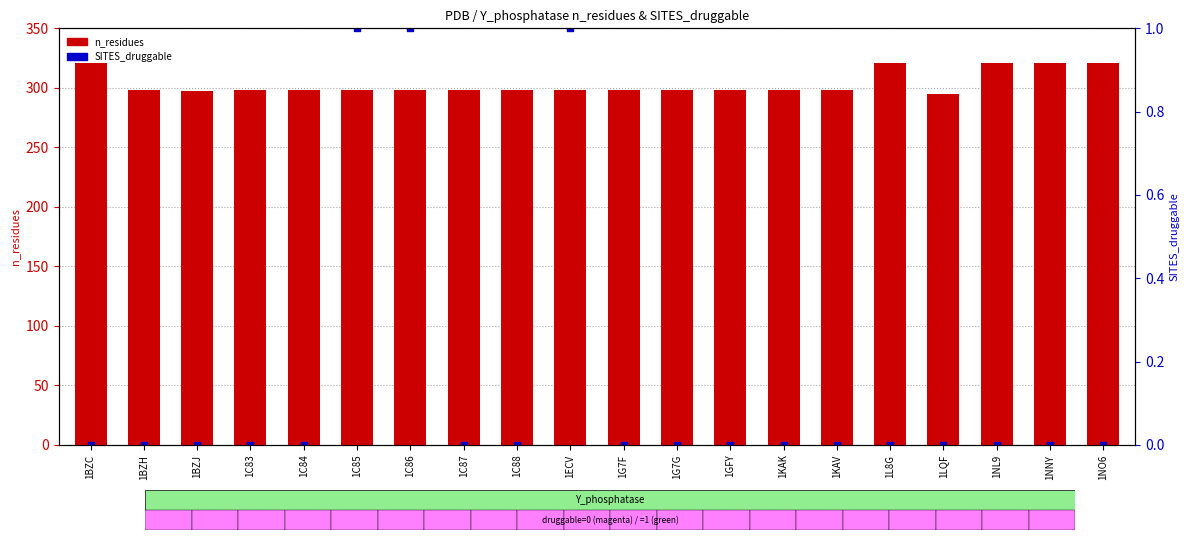

Which series has the largest Y range (max minus min)?

SITES_druggable